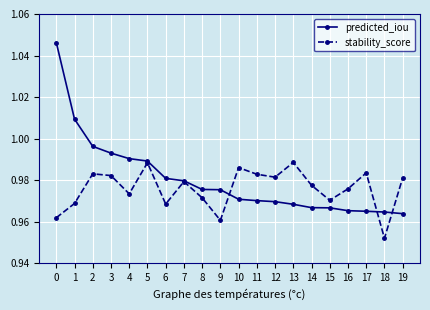

List the series in order of their peak value, lowest first.

stability_score, predicted_iou